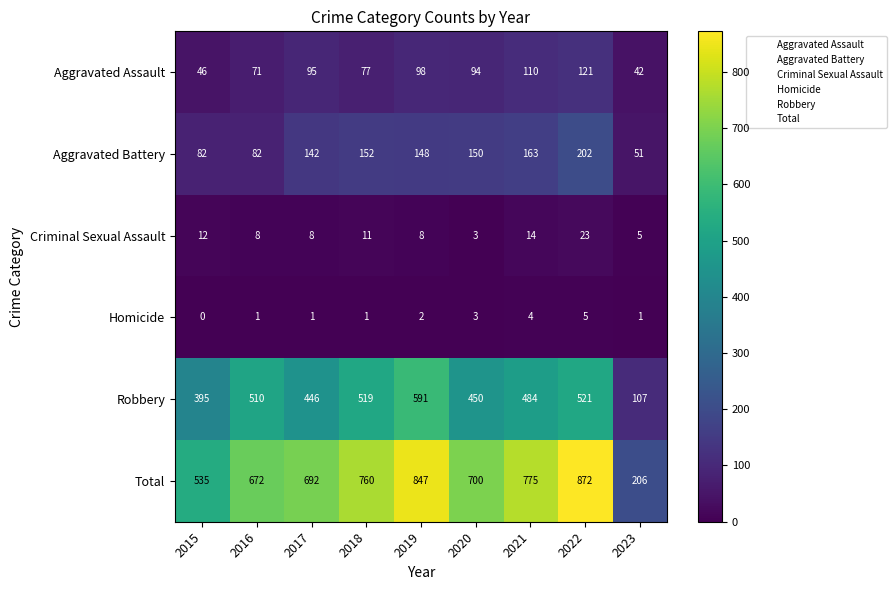

What is the total value across all series at 2023?

412